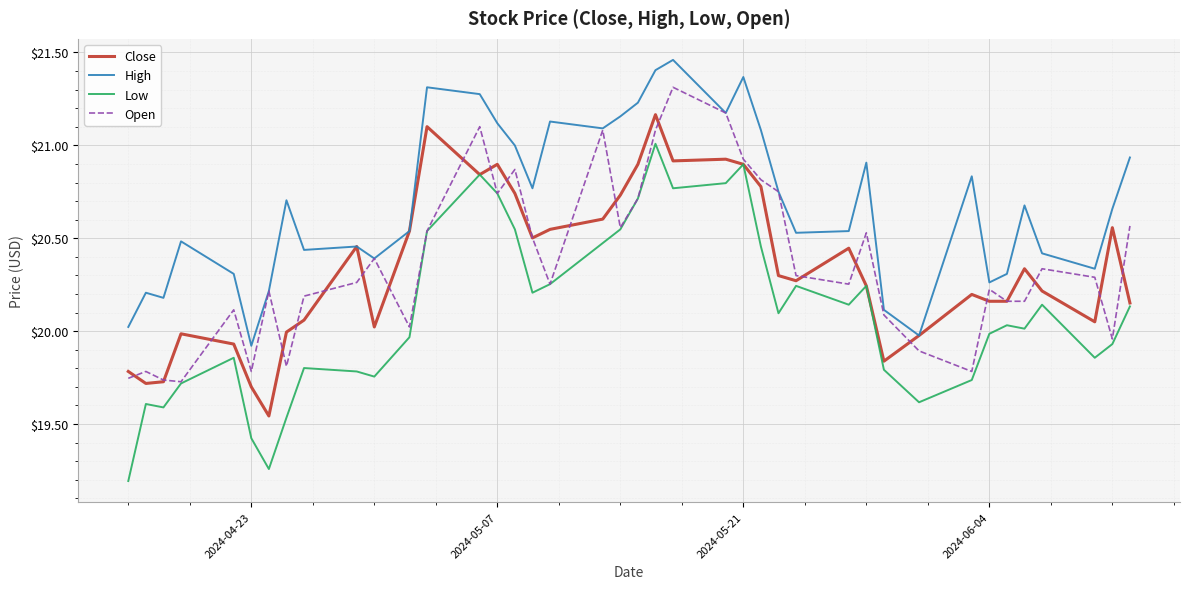

Which series has the largest total across all categories?

High